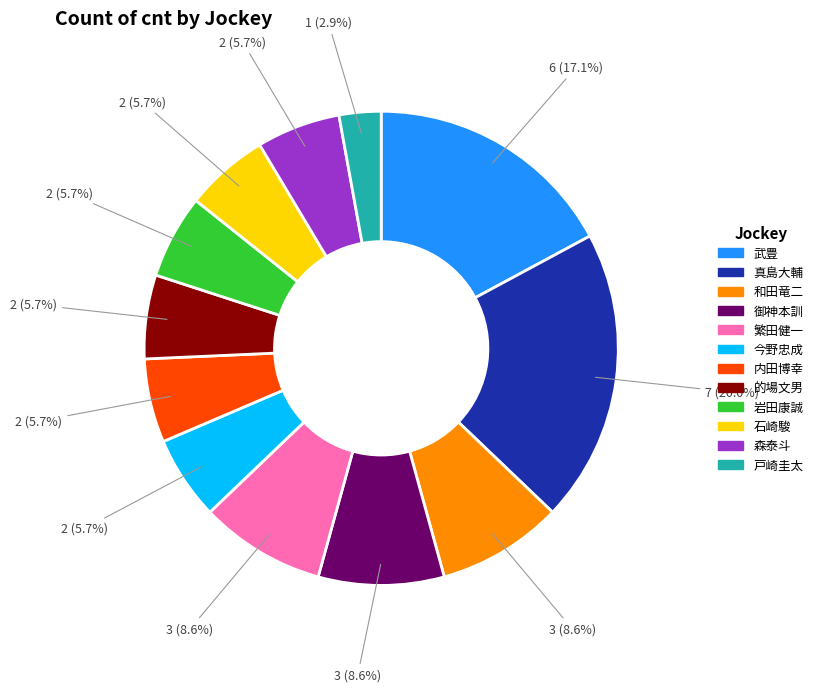

Approximately how many times larger is the value at 真島大輔 compared to 岩田康誠?

3.5